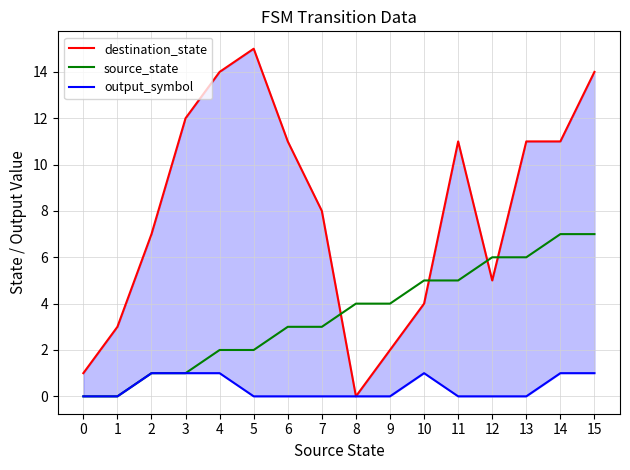

What is the sum of the destination_state values at 4 and 13?

25